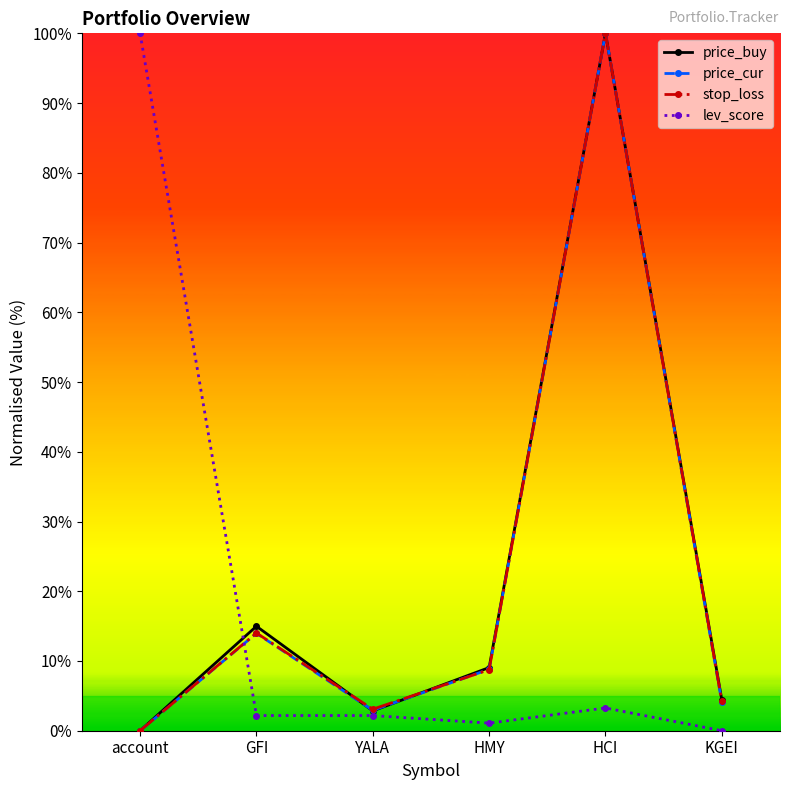

Is this an area chart (filled region under the line)?

No